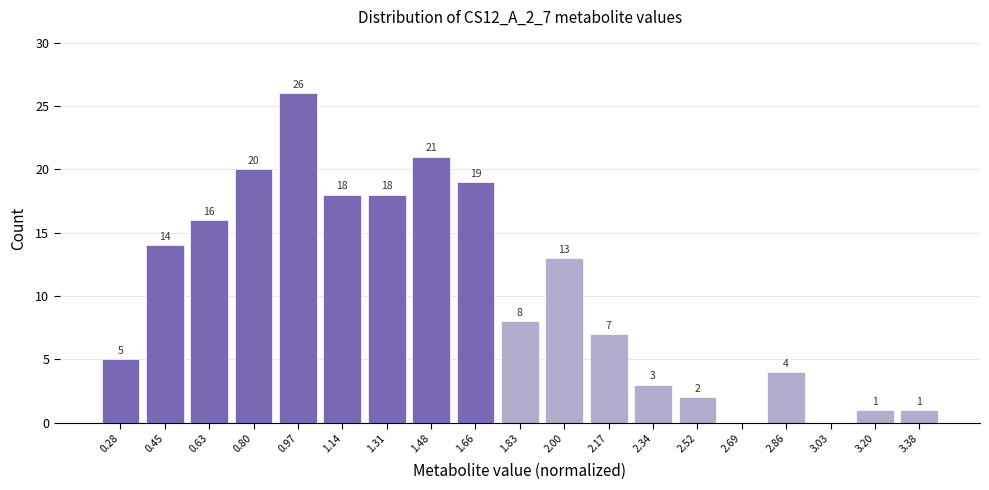

Over which range of the x-axis is the bar tallest?

0.88 to 1.06